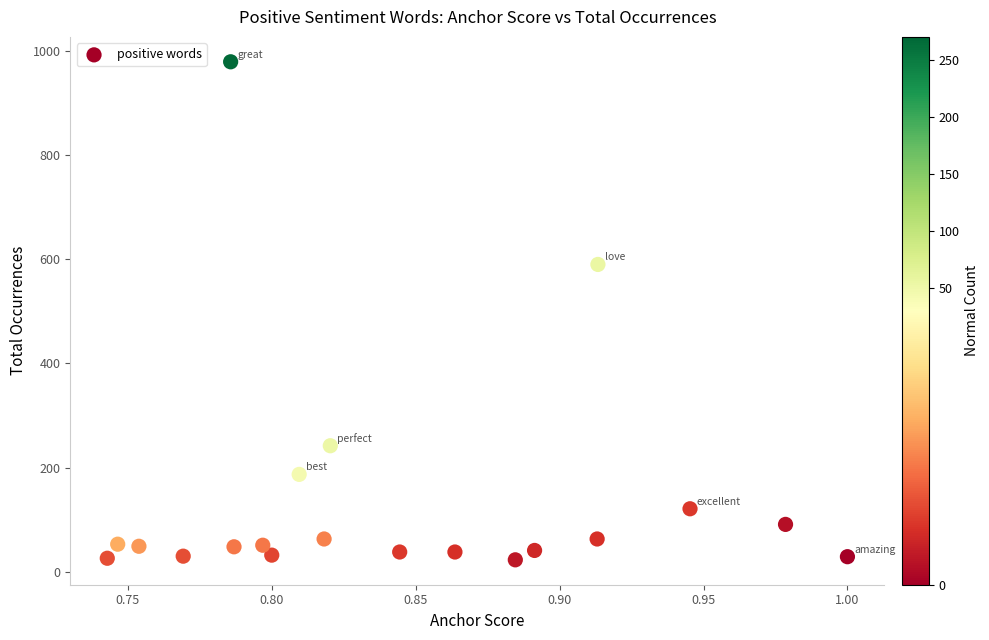

What is the range of Y values (max minus min)?

956